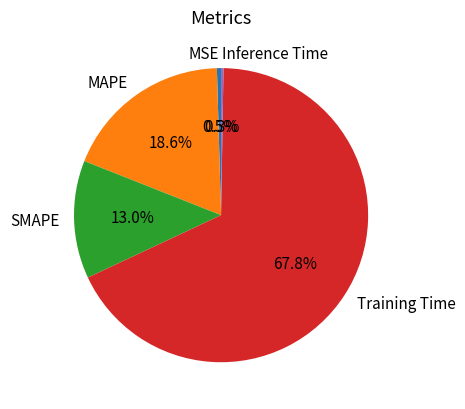

Does Training Time represent more than half of the total?

Yes